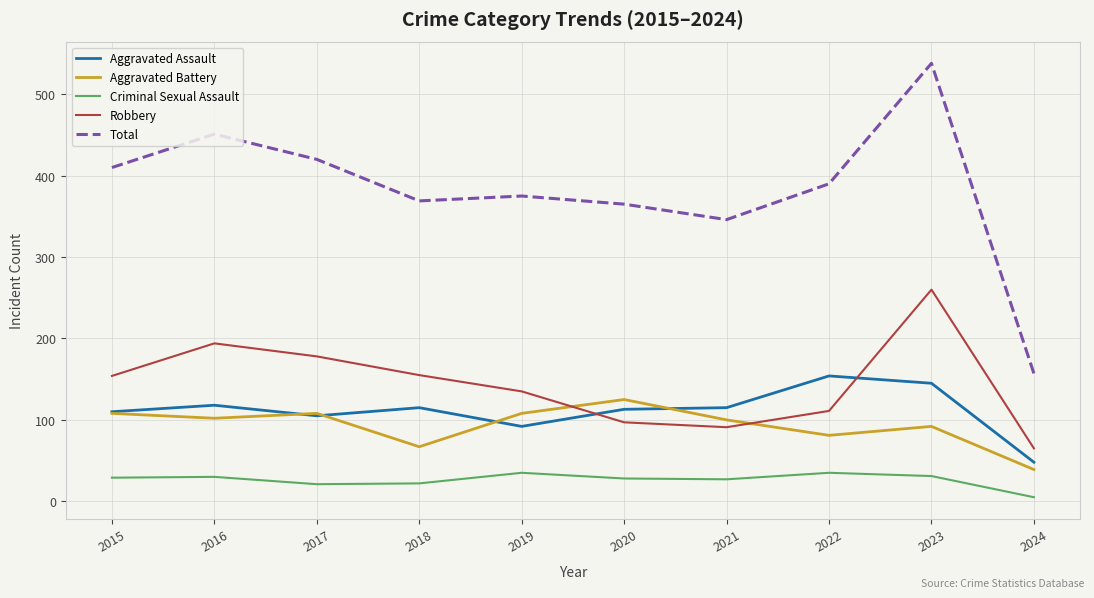

What is the difference between the maximum and minimum values in the Total series?

381